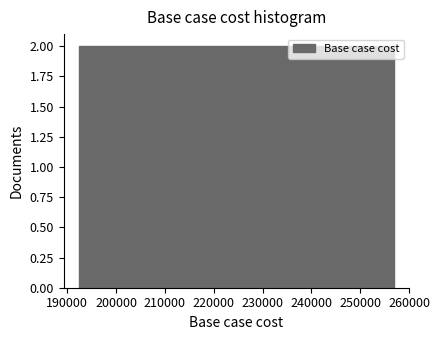

Reading left to right, list every bar in this chart as the range it spans on the x-axis followed by its height. Neither the bar edges nor the heights are printed on the chart, so give them approximately, as read against the axes.

192000 to 199000: 2
199000 to 205000: 2
205000 to 212000: 2
212000 to 218000: 2
218000 to 225000: 2
225000 to 231000: 2
231000 to 238000: 2
238000 to 244000: 2
244000 to 250000: 2
250000 to 257000: 2